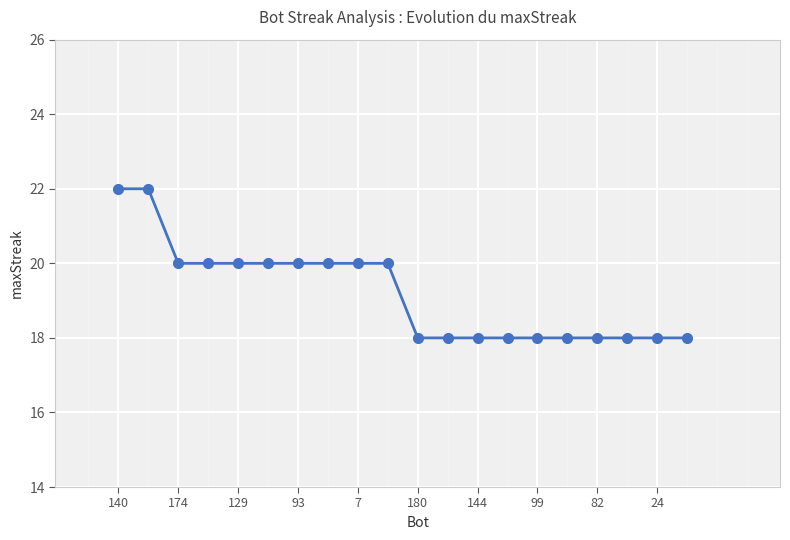

What is the smallest value displayed?

18